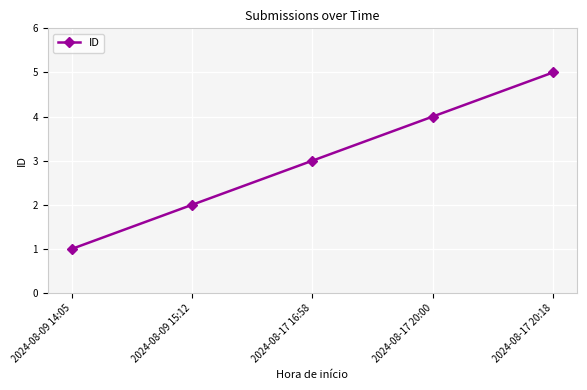

Count the values in the range 2 to 4.

3